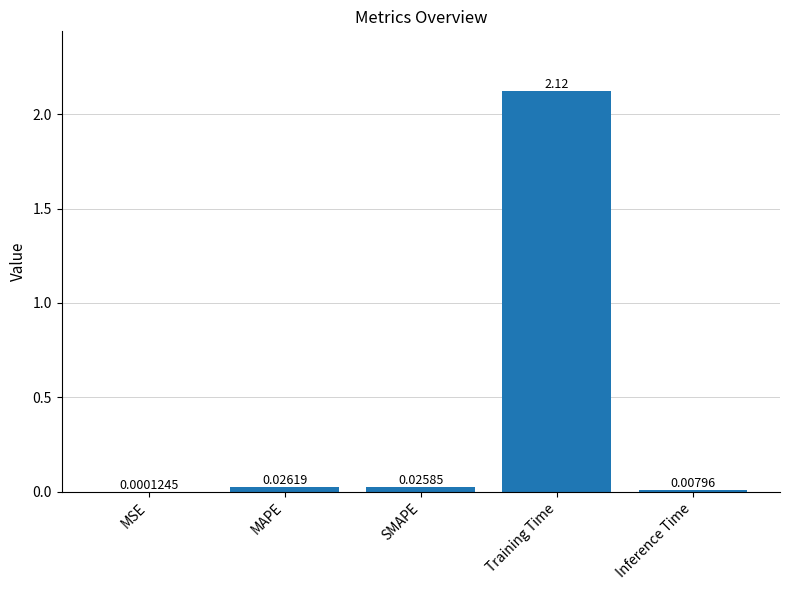

At which label is the value closest to 1?

MAPE